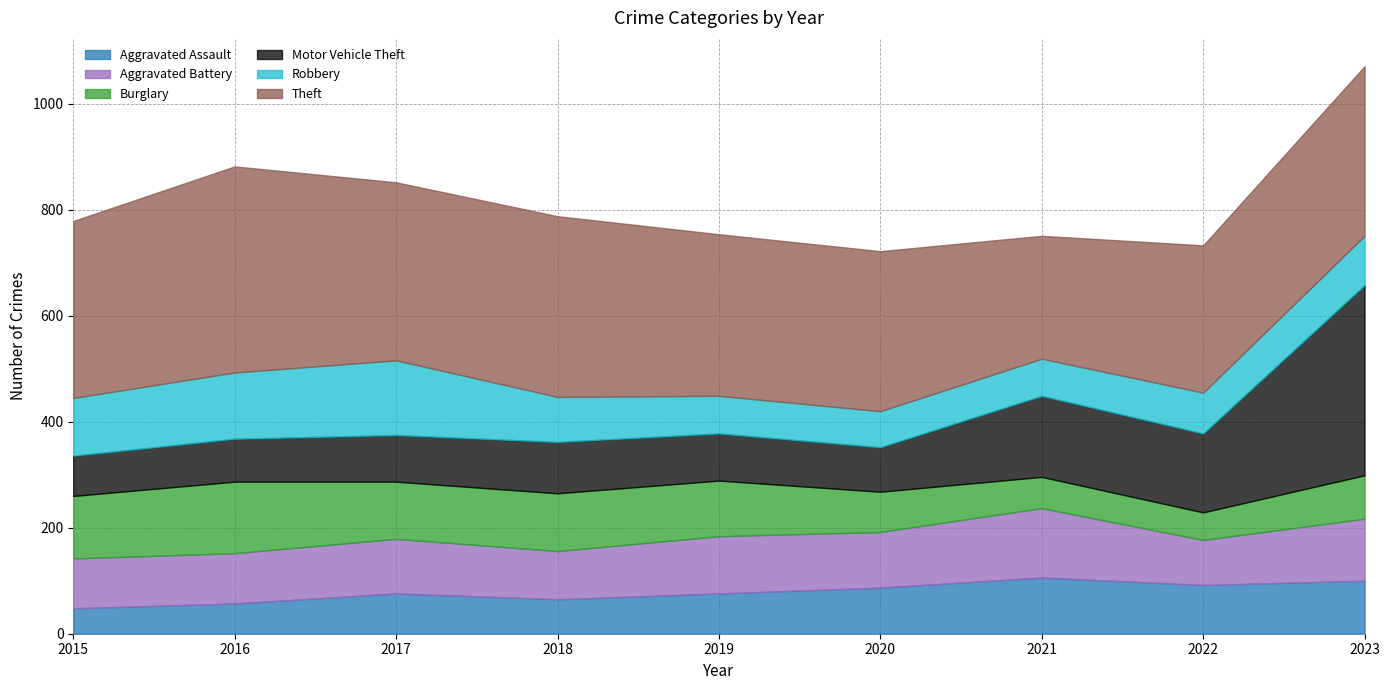

Reading right to left, list all the values displayed in this chart.

Aggravated Assault: 2023=100	2022=92	2021=106	2020=87	2019=76	2018=65	2017=76	2016=57	2015=48
Aggravated Battery: 2023=117	2022=85	2021=131	2020=105	2019=108	2018=91	2017=103	2016=95	2015=94
Burglary: 2023=82	2022=52	2021=59	2020=76	2019=105	2018=109	2017=108	2016=135	2015=118
Motor Vehicle Theft: 2023=359	2022=149	2021=153	2020=84	2019=89	2018=97	2017=88	2016=81	2015=76
Robbery: 2023=93	2022=77	2021=70	2020=68	2019=71	2018=85	2017=141	2016=125	2015=109
Theft: 2023=320	2022=278	2021=232	2020=302	2019=305	2018=341	2017=336	2016=389	2015=334